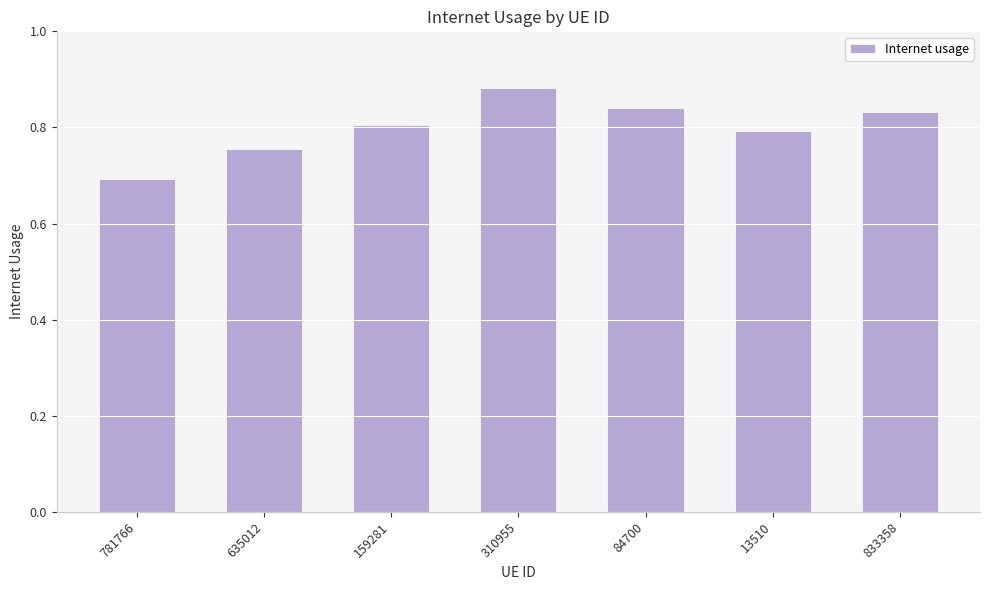

Which has a higher value, 84700 or 13510?

84700